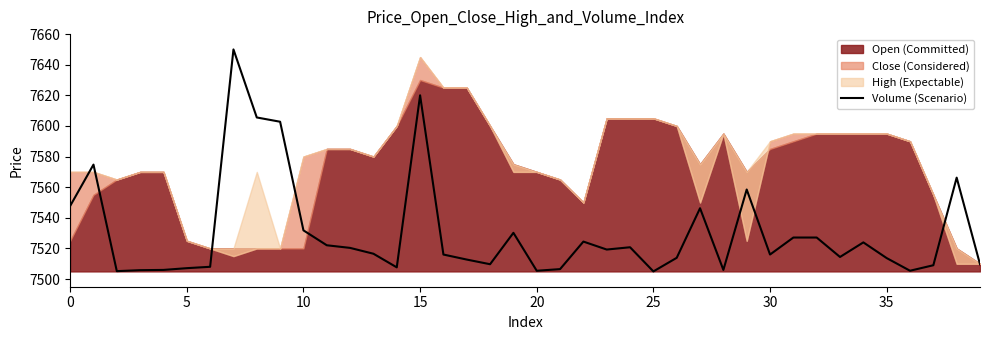

How many data points does each series have?

40